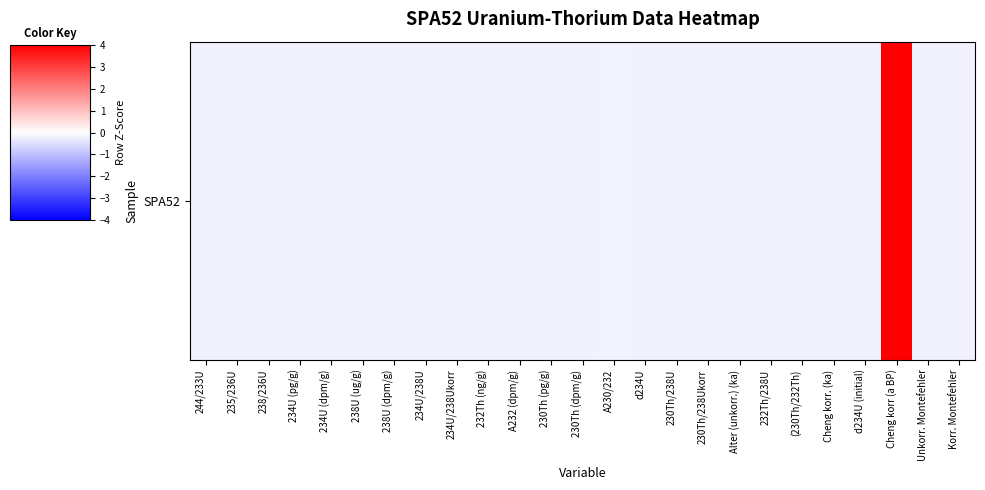

The chart shows a value of -0.2 at 230Th/238Ukorr. True or false?

True